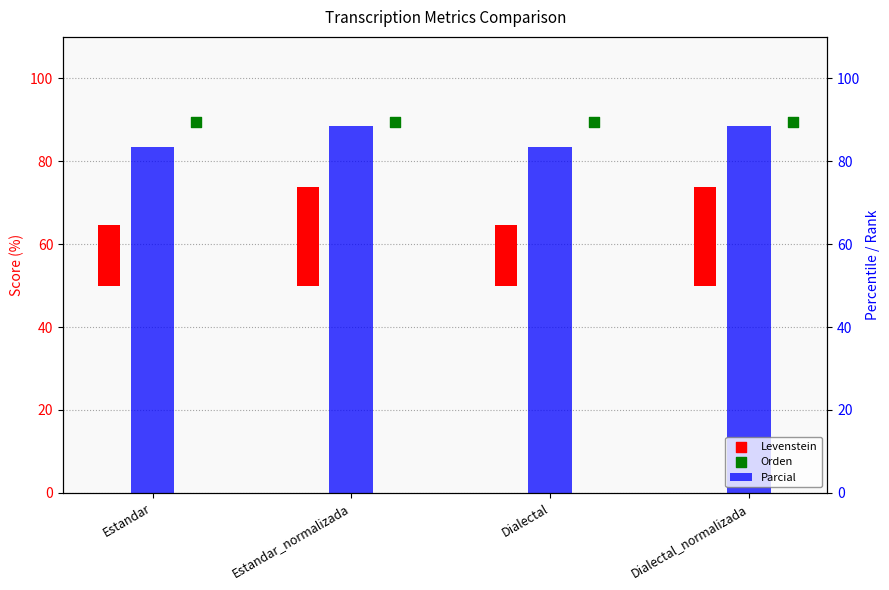

Is the value of Parcial at Dialectal_normalizada greater than the value of Orden at Dialectal_normalizada?

No